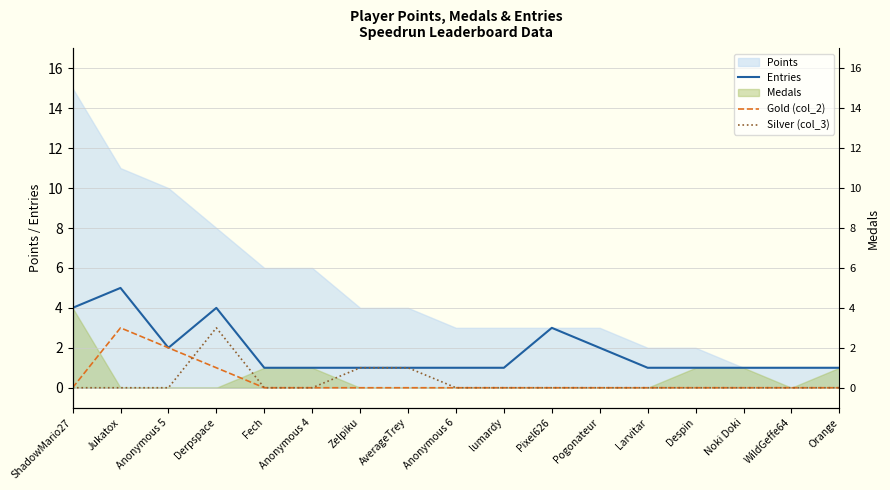

True or false: Gold (col_2) has a value of 0 at WildGeffe64.

True